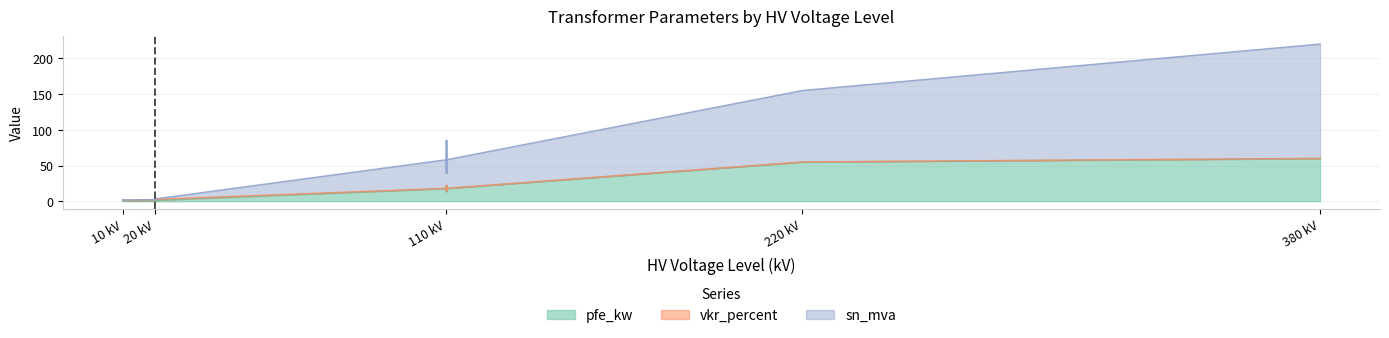

What is the minimum value for pfe_kw?

0.6